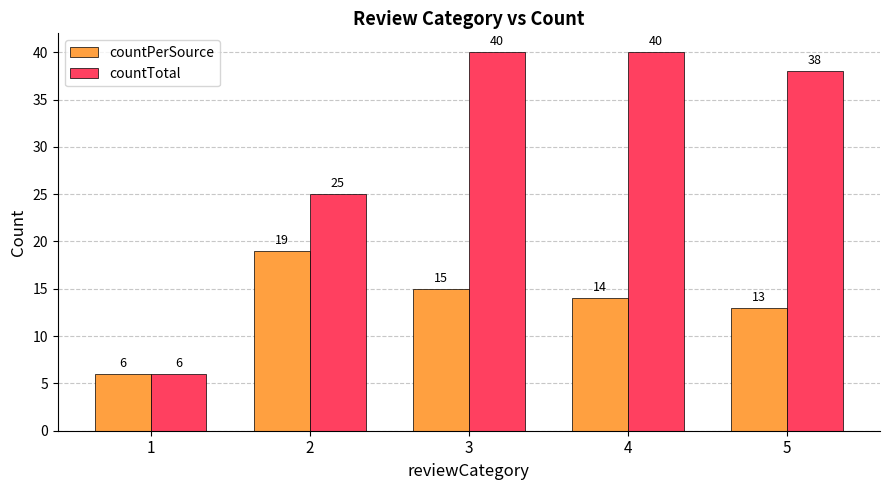

List the labels in order of countPerSource value, largest first.

2, 3, 4, 5, 1